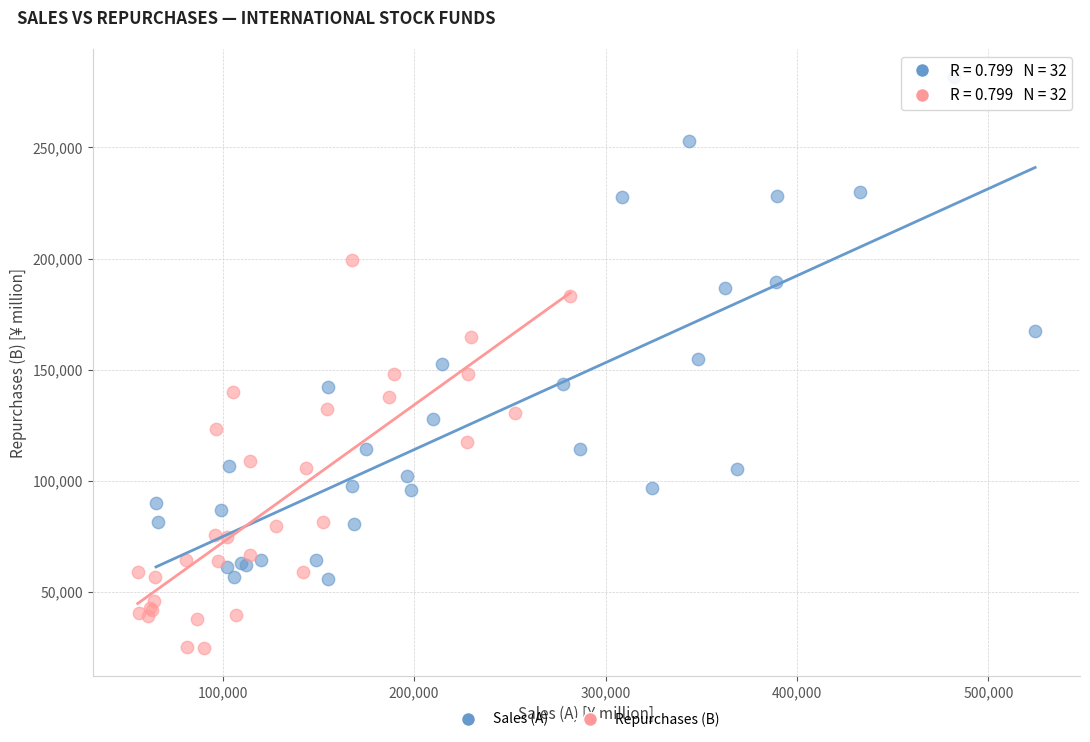

Which series has the widest spread of Y values?

Sales (A)